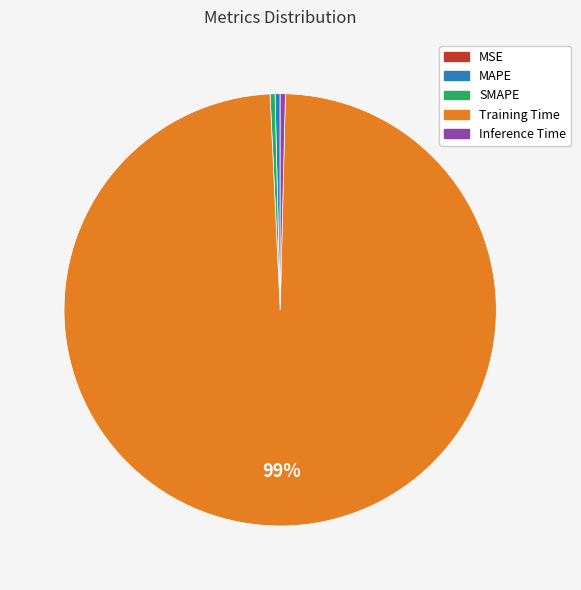

Between MAPE and Training Time, which is larger?

Training Time